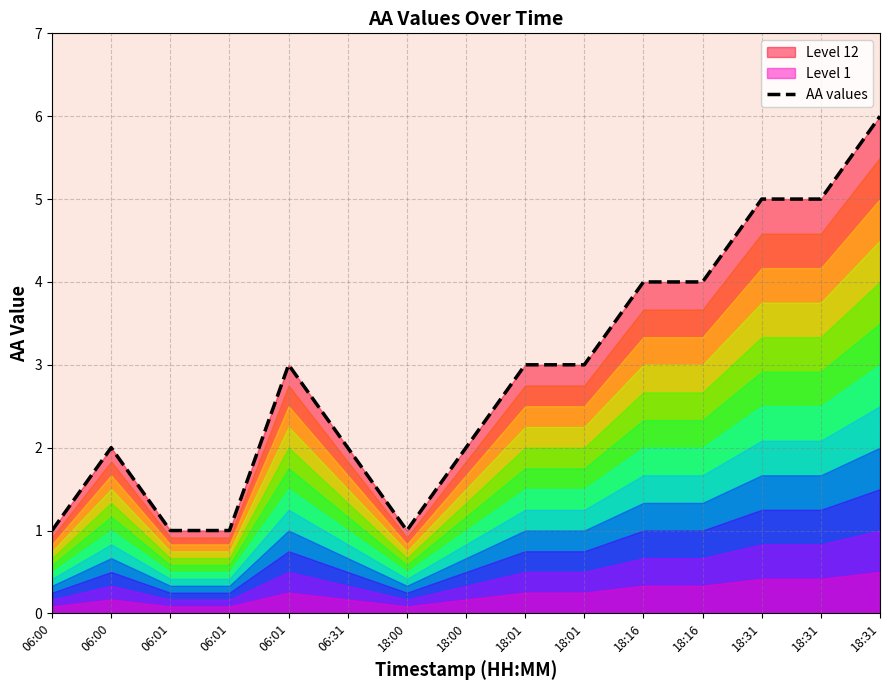

What is the sum of all values?

43